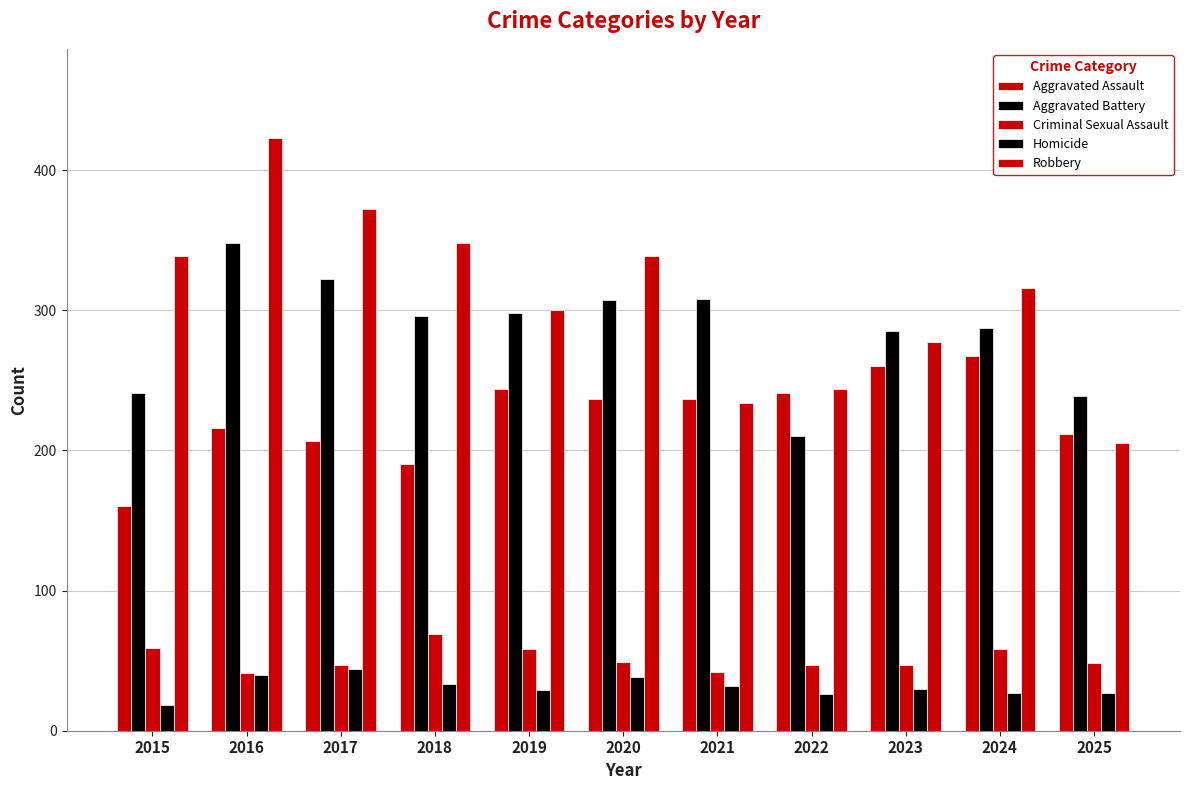

What is the maximum value for Criminal Sexual Assault?

69